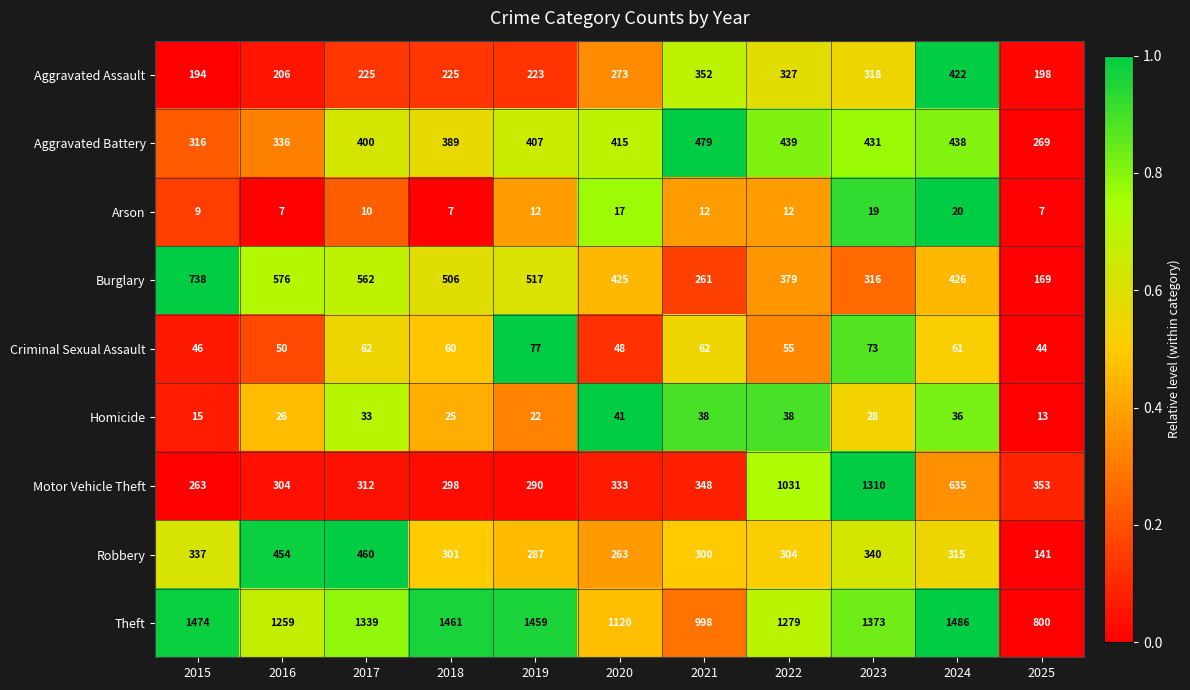

Rank the series at 2018 from highest to lowest value.

Theft, Burglary, Aggravated Battery, Robbery, Motor Vehicle Theft, Aggravated Assault, Criminal Sexual Assault, Homicide, Arson